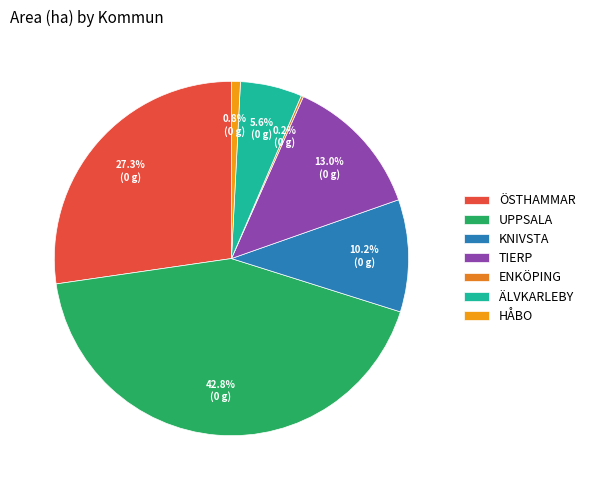

To the nearest percent, what is the average slice percentage?

14%